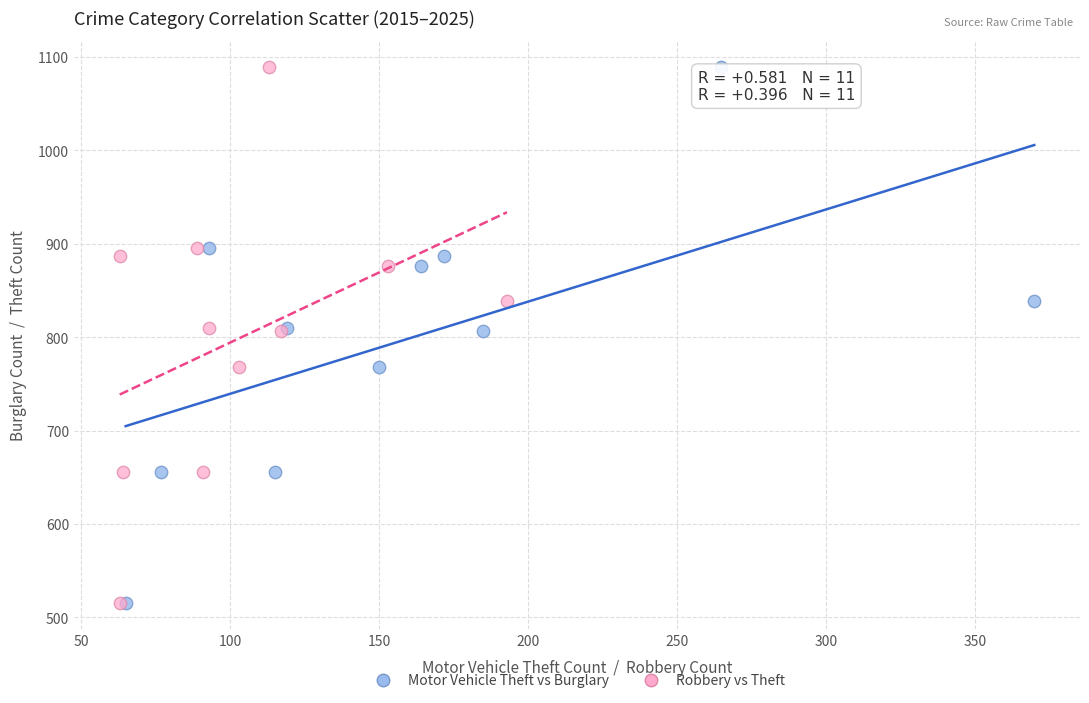

What are all the series names shown in the legend?

Motor Vehicle Theft vs Burglary, Robbery vs Theft